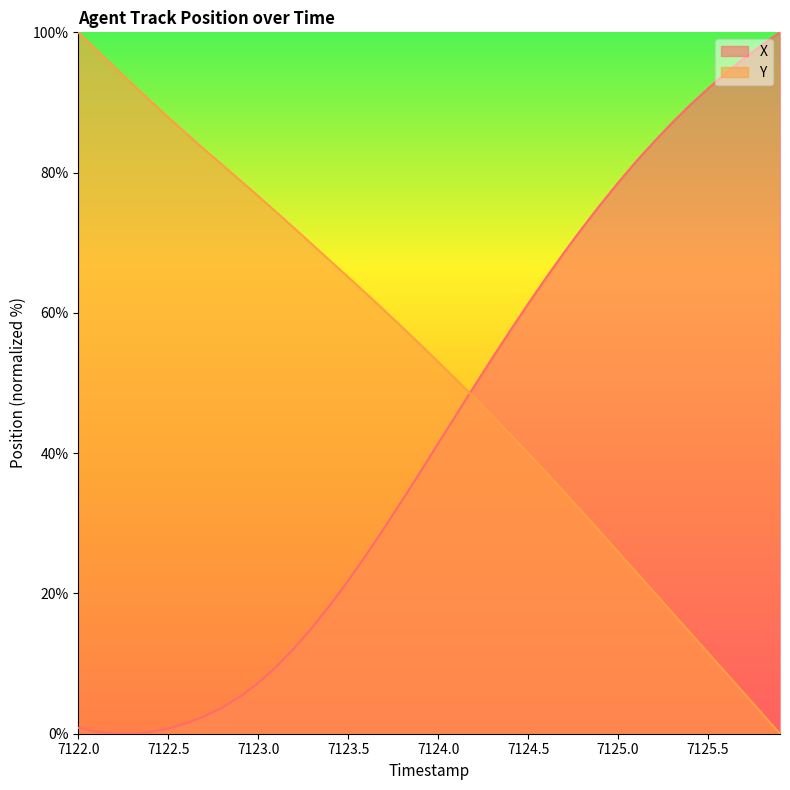

What is the approximate value of Y at 7123.0?

76.6